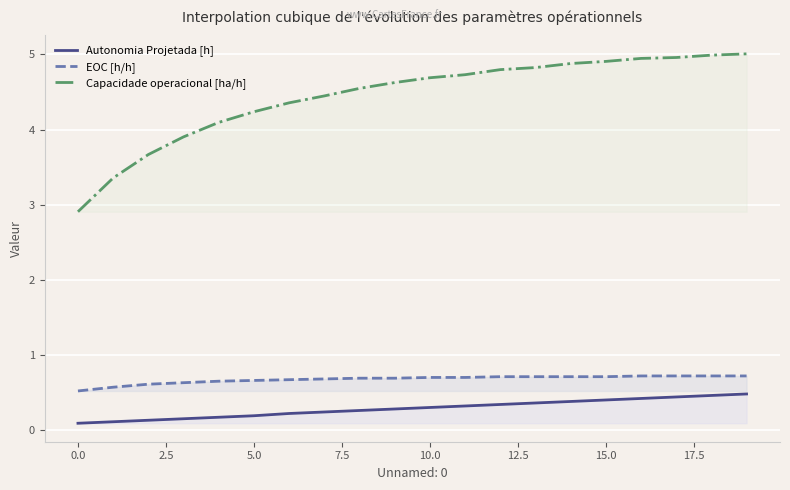

True or false: Capacidade operacional [ha/h] has a value of 2.9 at 0.0.

True